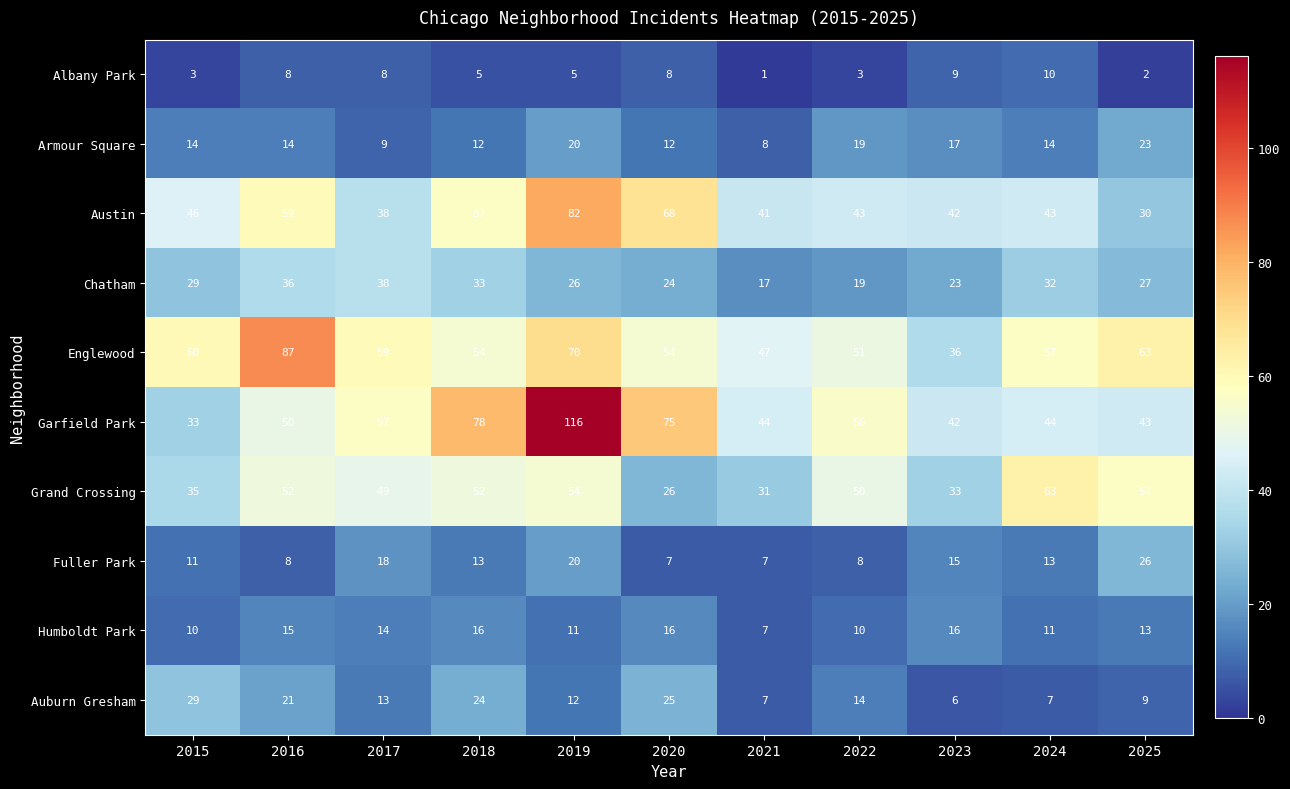

What is the difference between the Englewood values at 2019 and 2025?

7